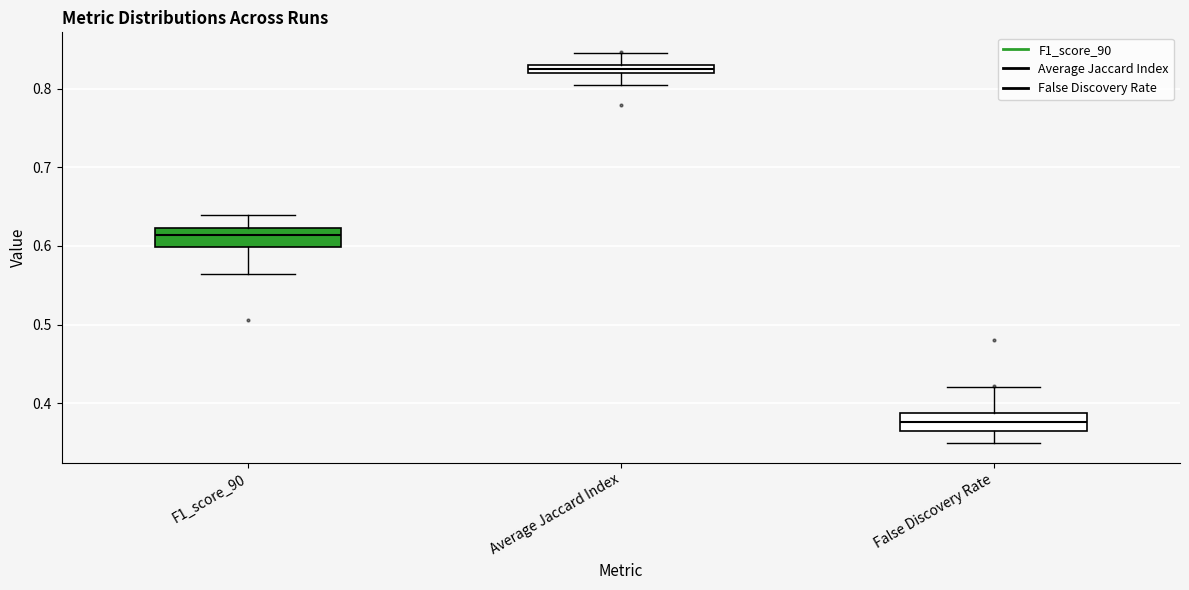

Which box has the highest median line?

Average Jaccard Index